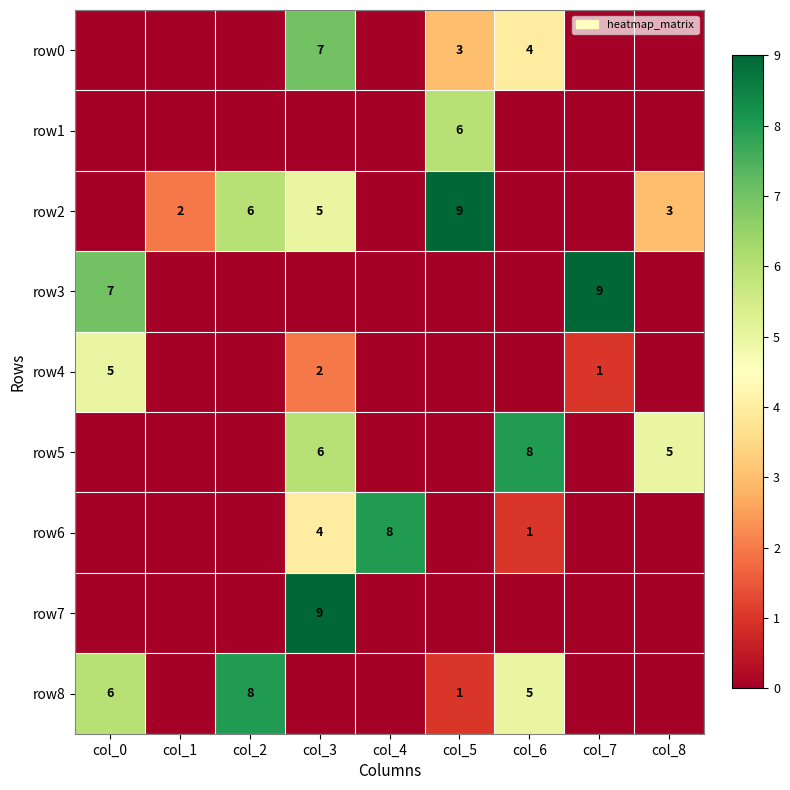

True or false: row2 has a value of 4 at col_2.

False